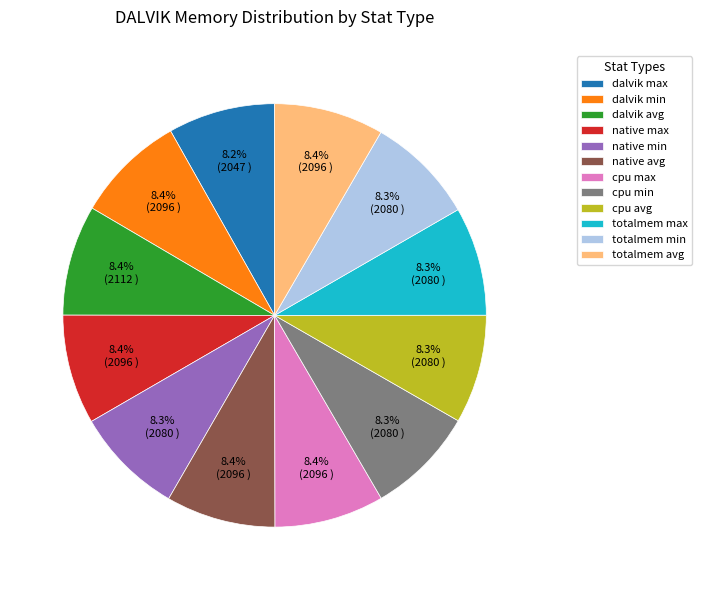

How many segments does this pie chart have?

12